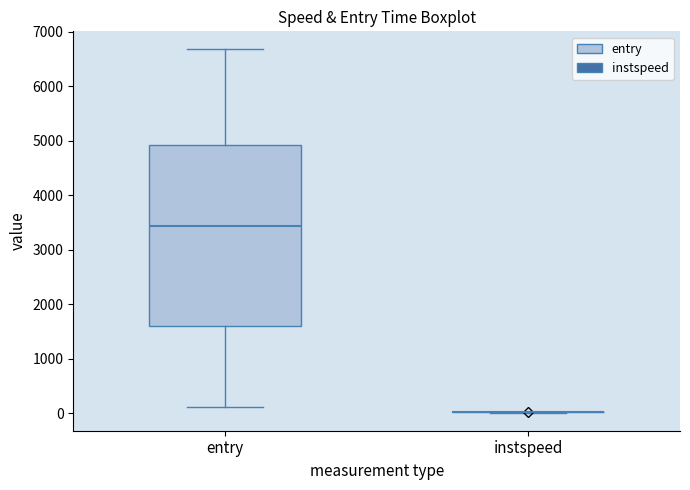

Reading left to right, read every box against the y-axis: the position of its median line, the range the box covers, and the ends of its whiskers. The values are not printed on the chart, so give them approximately, as read against the axis.

entry: median 3400, box 1600 to 4900, whiskers 100 to 6700
instspeed: box collapsed to a line at 0, whiskers 0 to 0